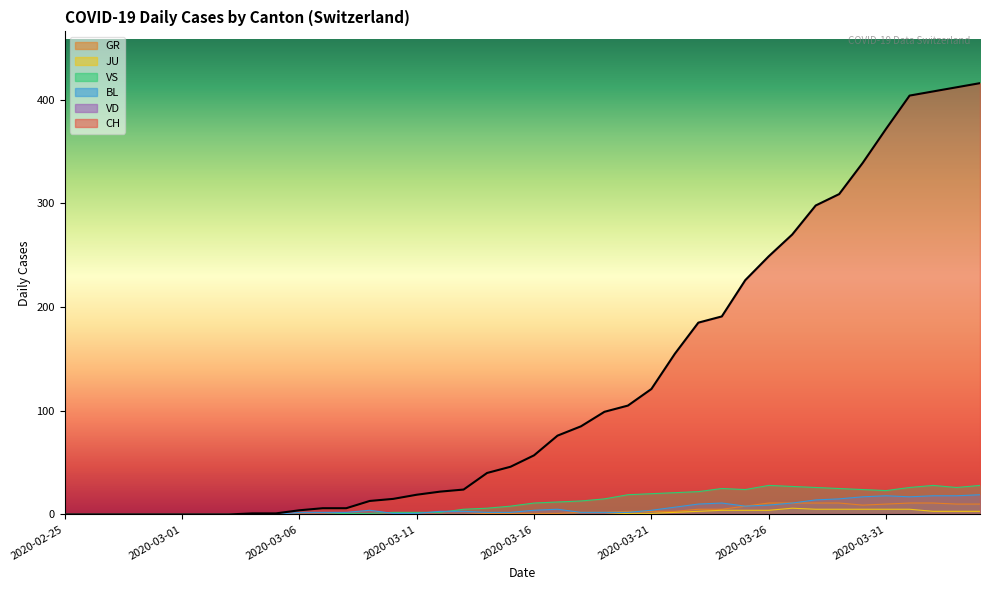

True or false: CH and GR intersect in this chart.

False